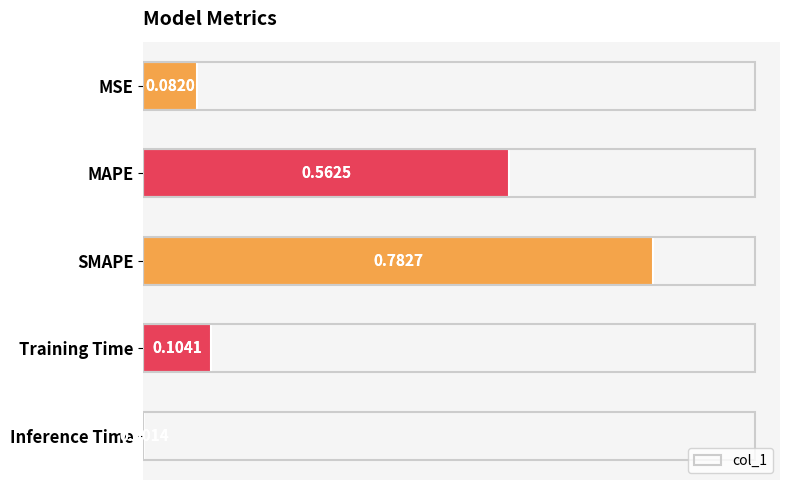

Rank the categories by value from highest to lowest.

SMAPE, MAPE, Training Time, MSE, Inference Time